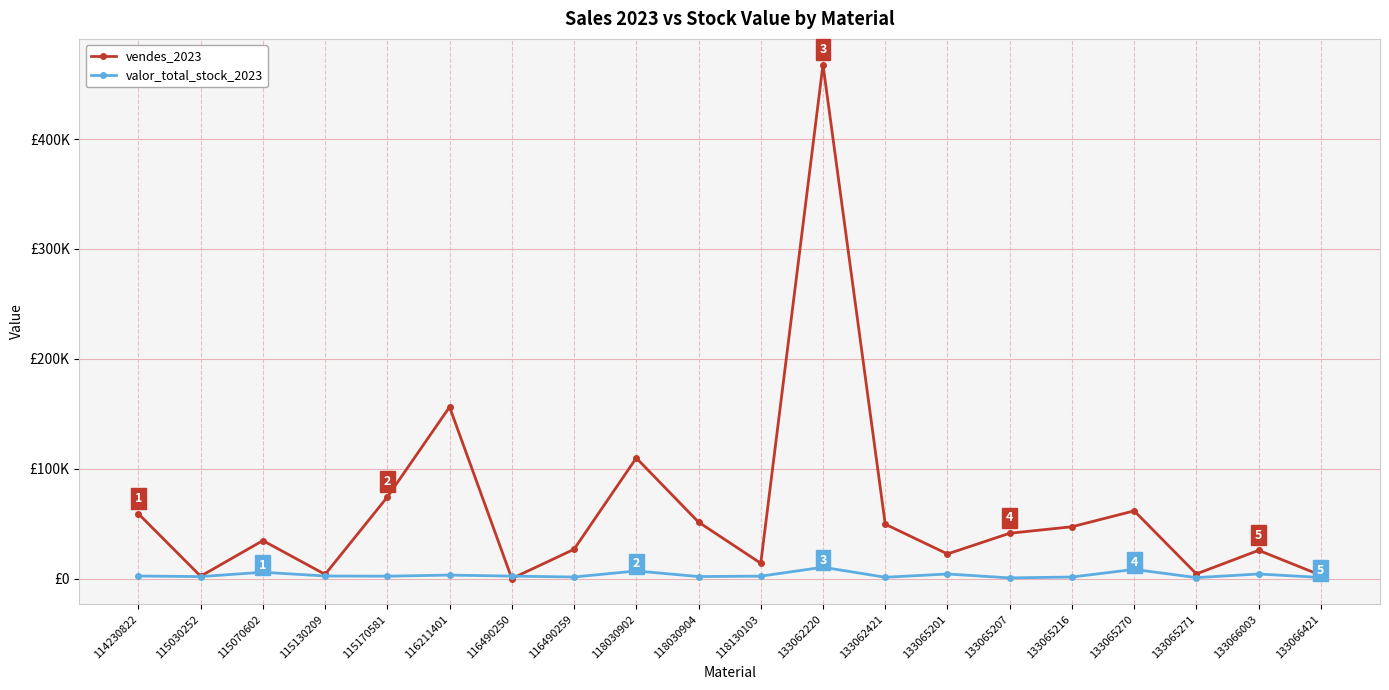

Rank the categories by vendes_2023 value from lowest to highest.

116490250, 115030252, 133066421, 115130209, 133065271, 118130103, 133065201, 133066003, 116490259, 115070602, 133065207, 133065216, 133062421, 118030904, 114230822, 133065270, 115170581, 118030902, 116211401, 133062220